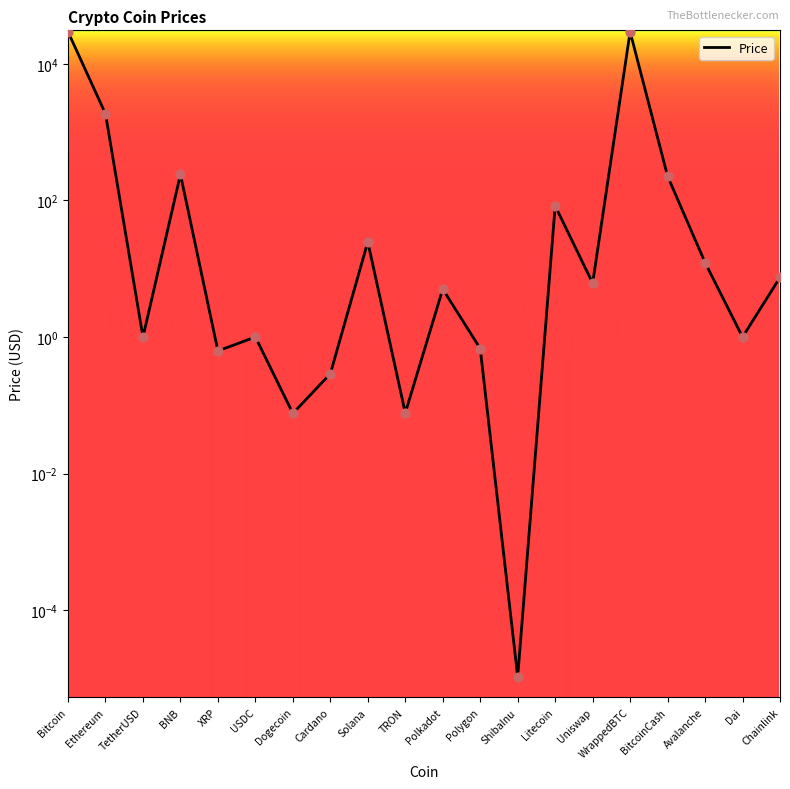

Which has a higher value, WrappedBTC or Ethereum?

WrappedBTC